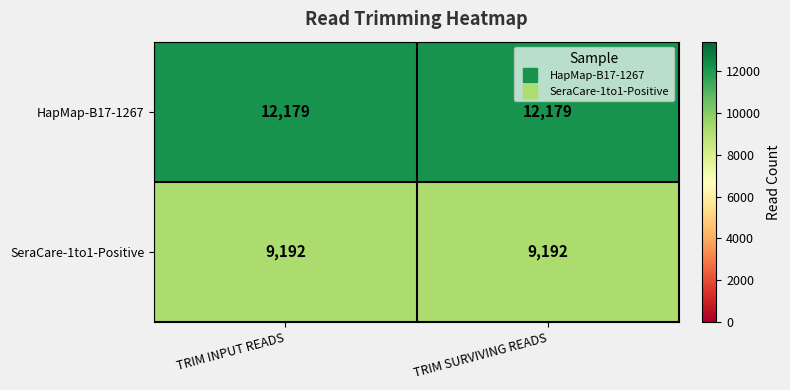

Is the value of SeraCare-1to1-Positive at TRIM INPUT READS greater than the value of HapMap-B17-1267 at TRIM INPUT READS?

No